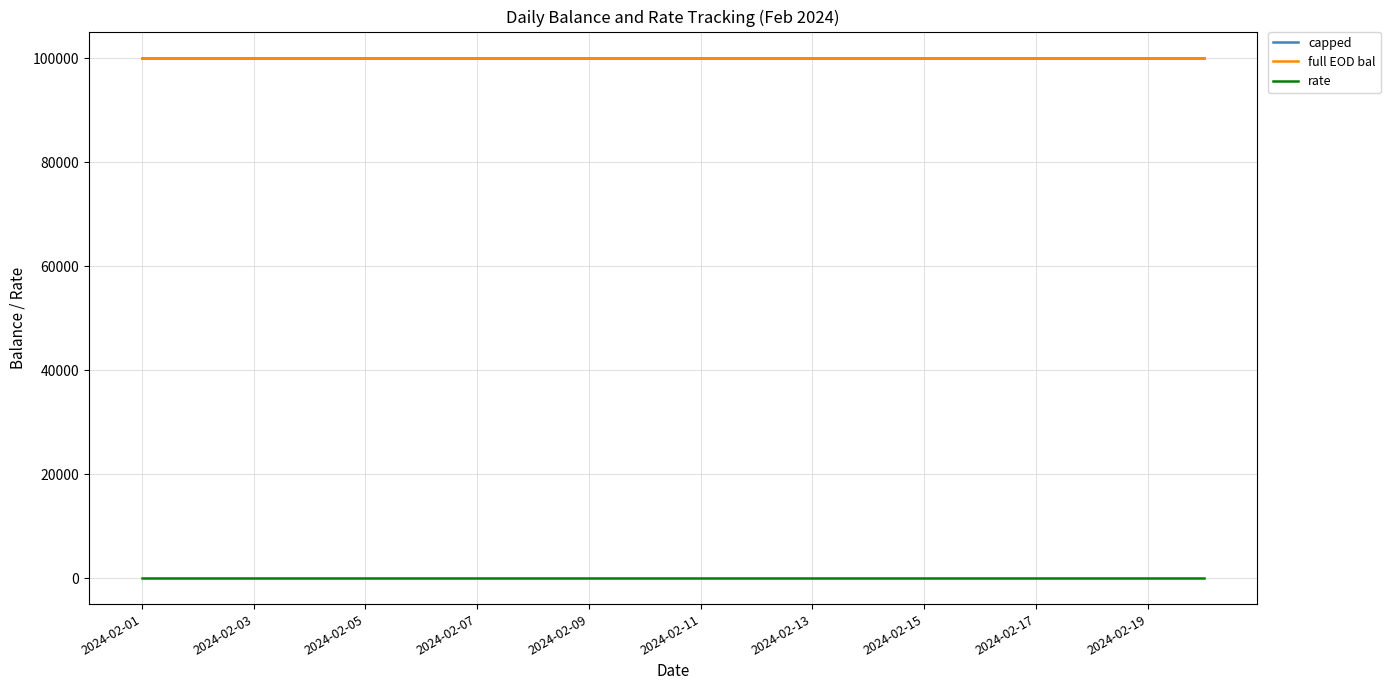

True or false: rate and capped cross at least once.

False